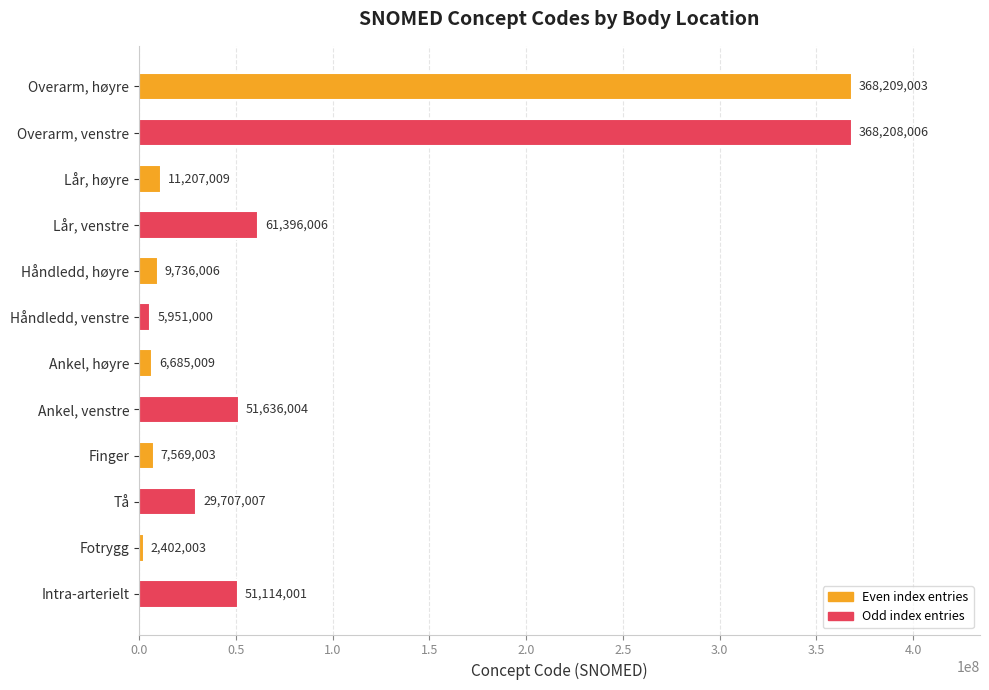

True or false: the data shows 640163668 at Overarm, venstre.

False